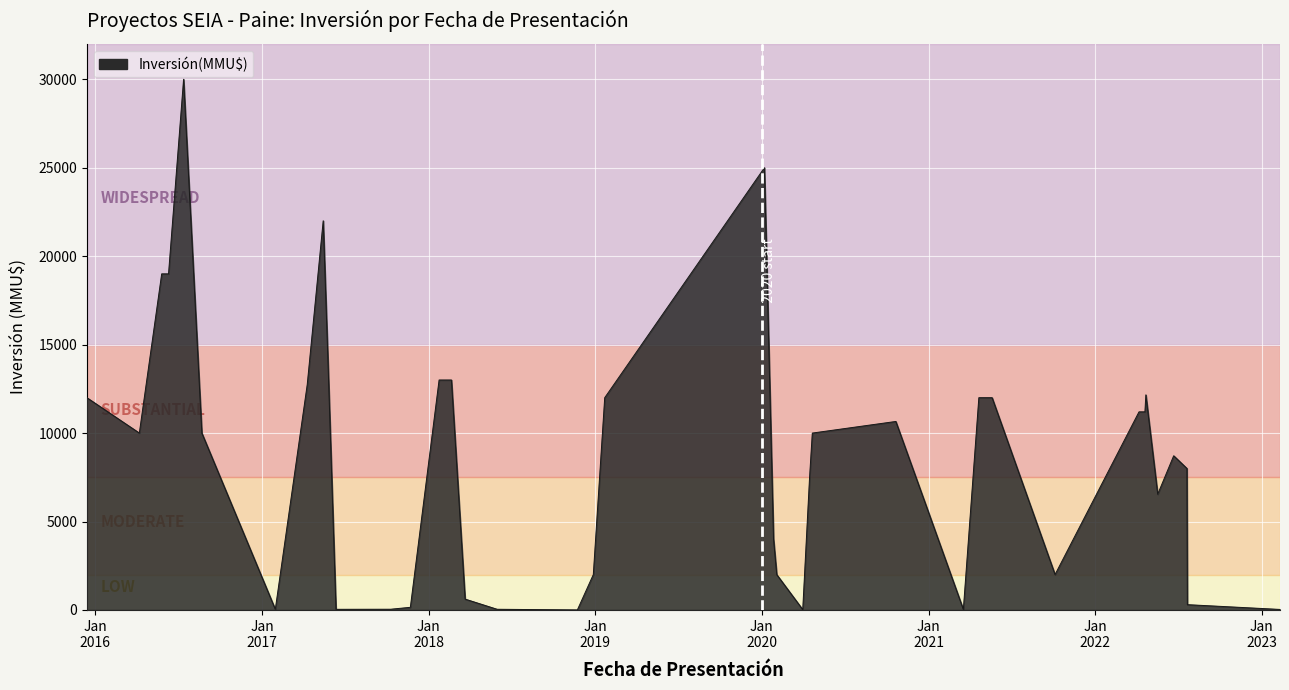

What is the difference between the maximum and minimum values?

30000